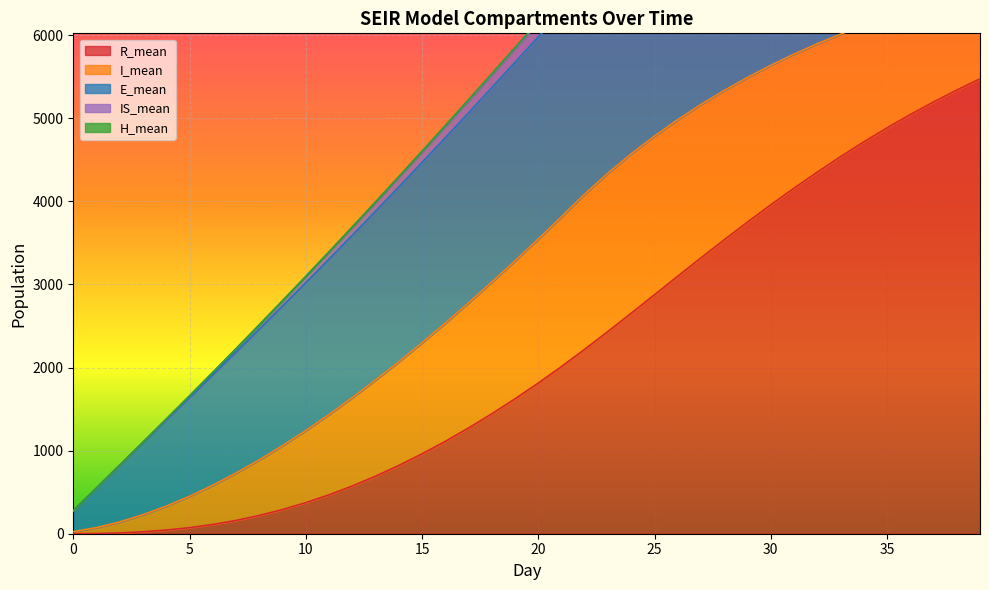

What is the difference between the highest and lowest values at 29?

3710.4